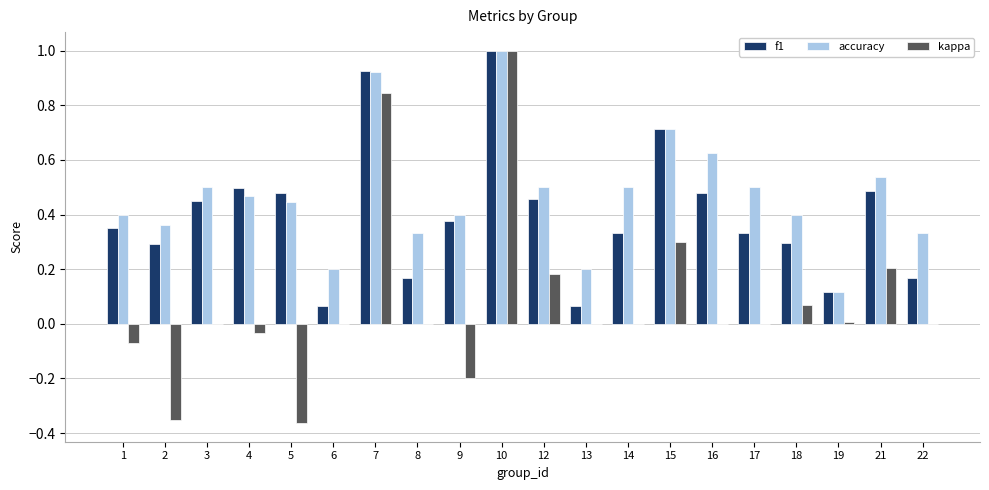

What is the maximum value shown in the chart?

1.0